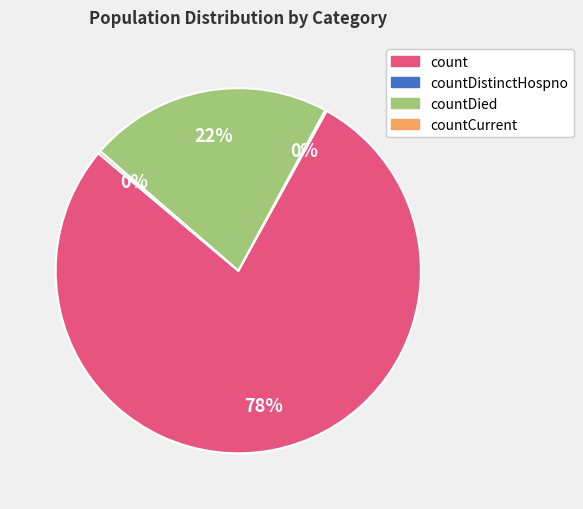

To the nearest percent, what is the average slice percentage?

25%